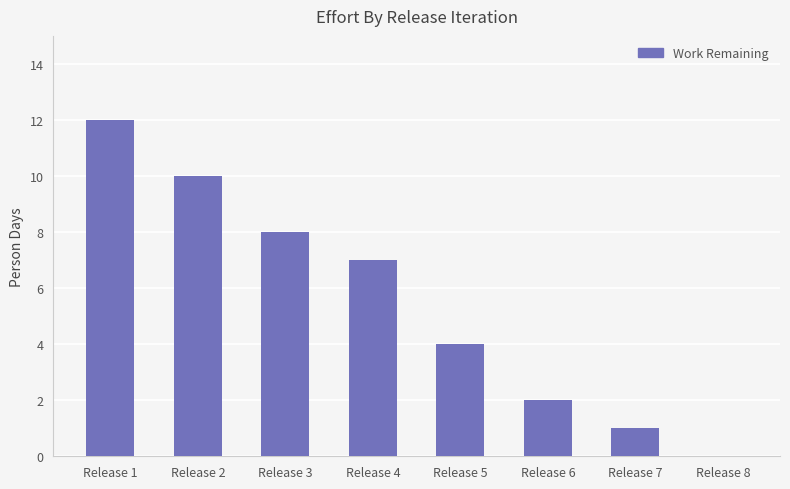

What is the change in value from Release 2 to Release 7?

-9